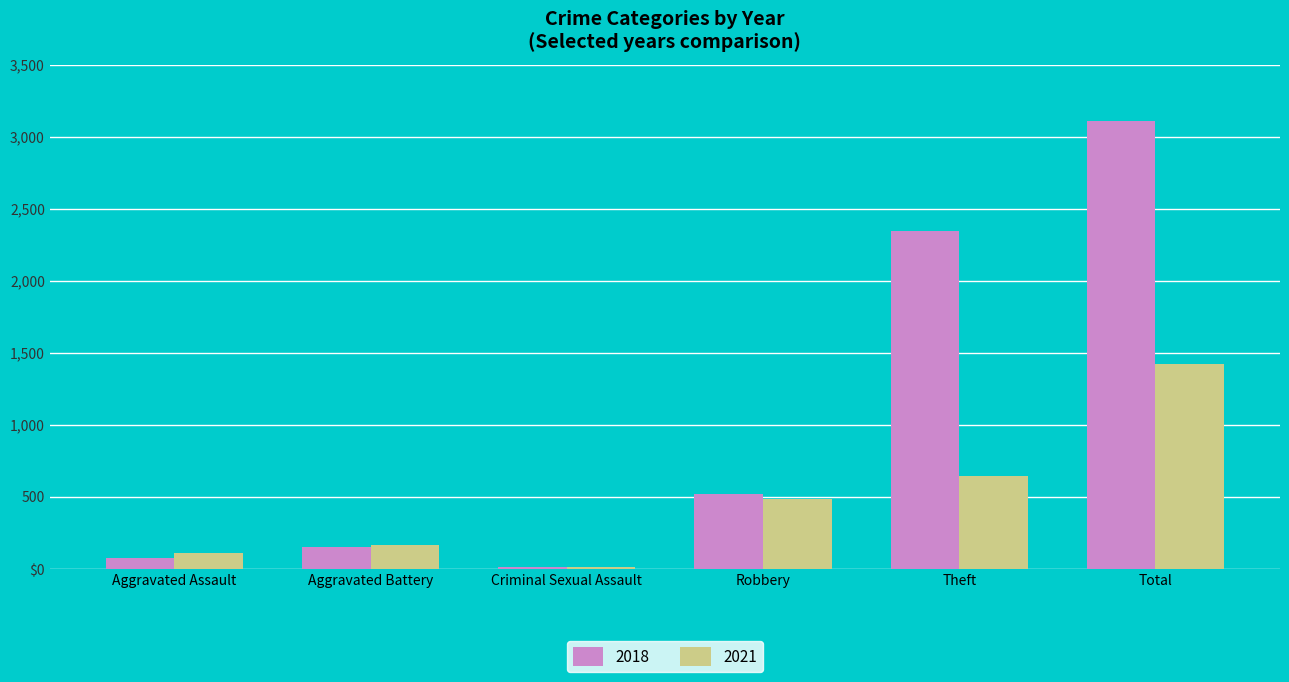

Is the value of 2021 at Total greater than the value of 2018 at Criminal Sexual Assault?

Yes